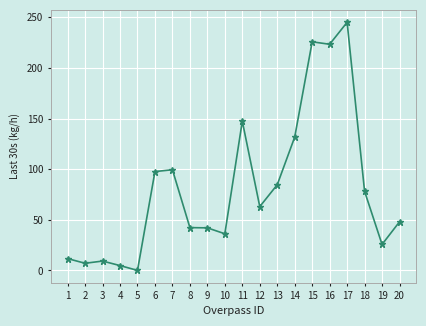

How many values are above zero?

19